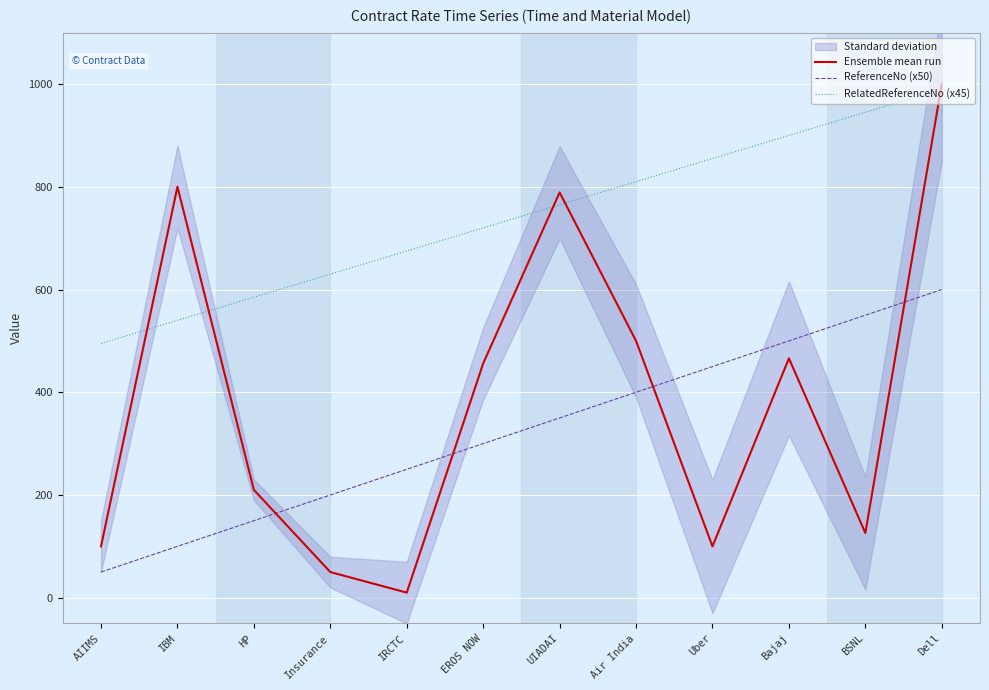

What is the minimum value for ReferenceNo (x50)?

50